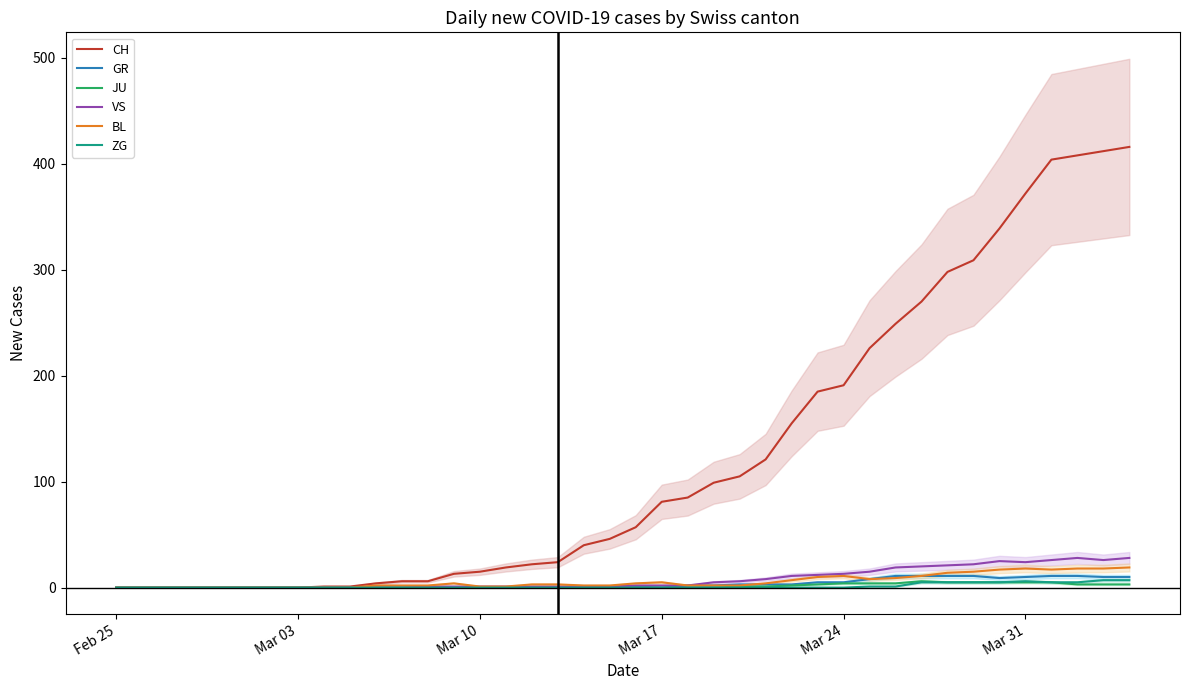

Reading right to left, list all the values displayed in this chart.

CH: 416	412	408	404	372	339	309	298	270	249	226	191	185	155	121	105	99	85	81	57	46	40	24	22	19	15	13	6	6	4	1	1	0	0	0	0	0	0	0	0
GR: 10	10	11	11	10	9	11	11	11	11	8	5	5	3	3	3	2	2	0	1	0	1	0	0	0	0	0	0	0	0	0	0	0	0	0	0	0	0	0	0
JU: 3	3	3	5	5	5	5	5	6	4	4	4	3	2	1	1	0	0	0	0	0	0	0	0	0	0	0	0	0	0	0	0	0	0	0	0	0	0	0	0
VS: 28	26	28	26	24	25	22	21	20	19	15	13	12	11	8	6	5	2	2	2	1	1	1	1	1	1	1	1	0	0	0	0	0	0	0	0	0	0	0	0
BL: 19	18	18	17	18	17	15	14	11	9	8	11	10	7	4	2	2	2	5	4	2	2	3	3	1	1	4	2	2	2	0	0	0	0	0	0	0	0	0	0
ZG: 7	7	5	5	6	5	5	5	5	1	1	0	0	0	0	0	0	0	0	0	0	0	0	0	0	0	0	0	0	0	0	0	0	0	0	0	0	0	0	0